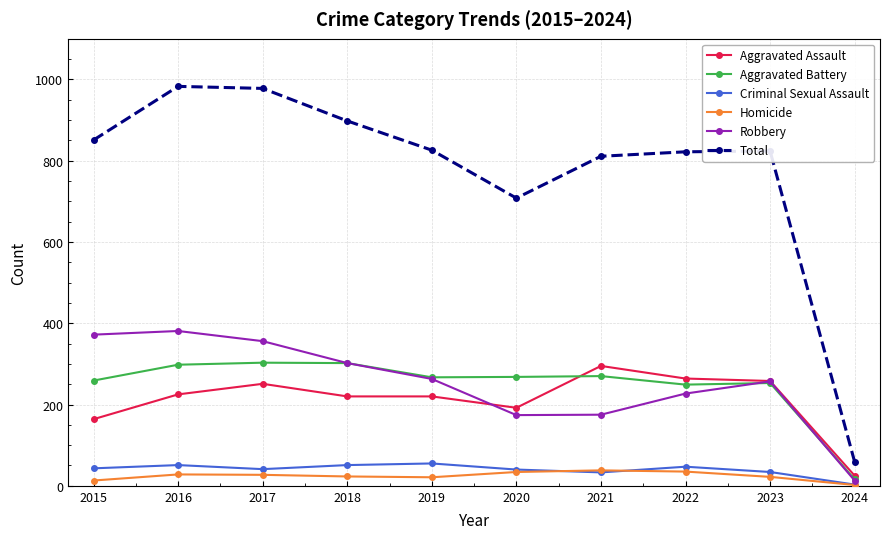

Which series has the largest range (max minus min)?

Total